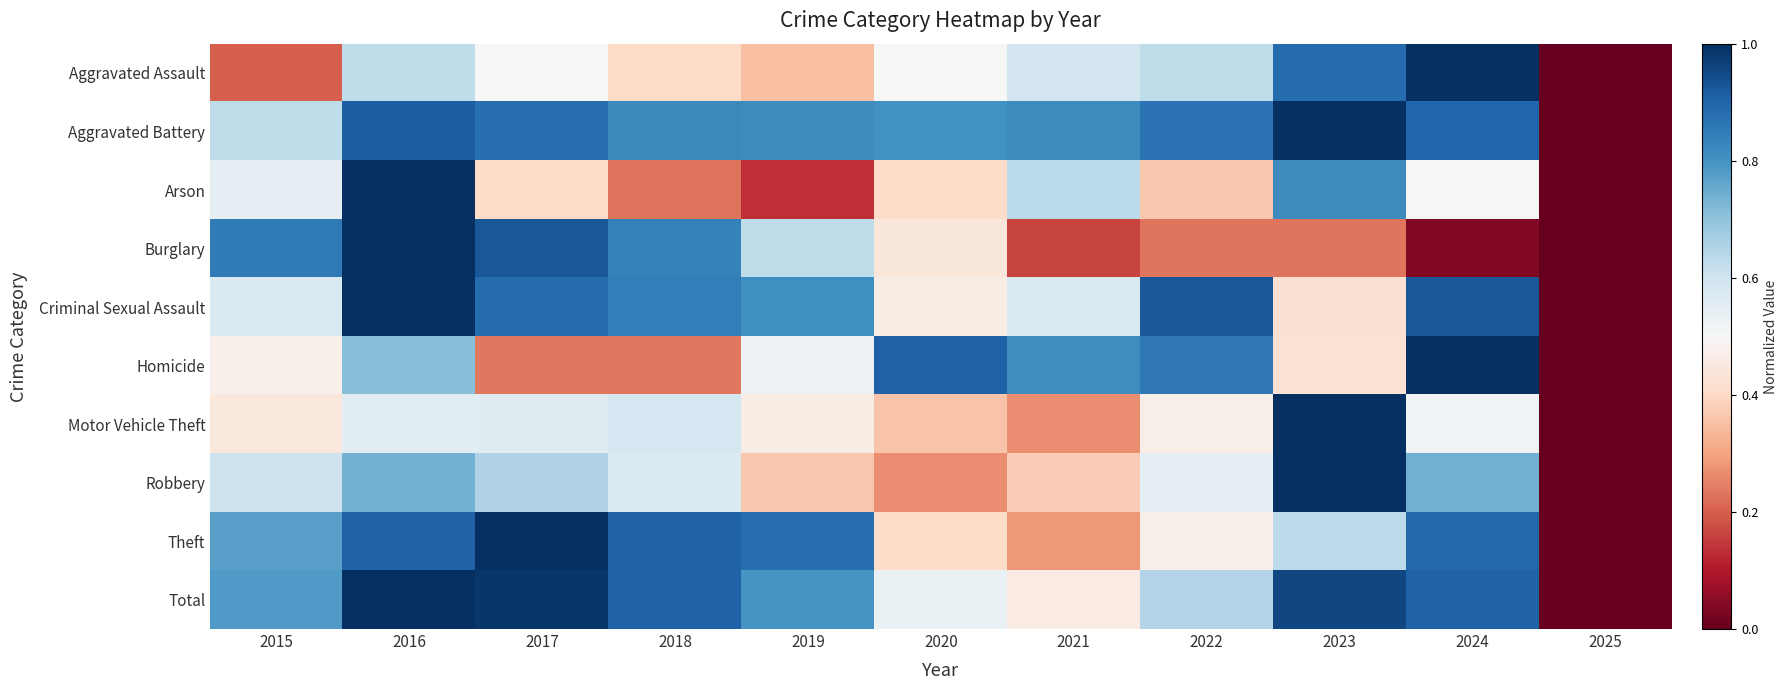

Reading left to right, list all the values displayed in this chart.

Aggravated Assault: 2015=0.2	2016=0.6	2017=0.5	2018=0.4	2019=0.3	2020=0.5	2021=0.6	2022=0.6	2023=0.9	2024=1.0	2025=0.0
Aggravated Battery: 2015=0.6	2016=0.9	2017=0.9	2018=0.8	2019=0.8	2020=0.8	2021=0.8	2022=0.9	2023=1.0	2024=0.9	2025=0.0
Arson: 2015=0.5	2016=1.0	2017=0.4	2018=0.2	2019=0.1	2020=0.4	2021=0.6	2022=0.4	2023=0.8	2024=0.5	2025=0.0
Burglary: 2015=0.9	2016=1.0	2017=0.9	2018=0.8	2019=0.6	2020=0.4	2021=0.2	2022=0.2	2023=0.2	2024=0.0	2025=0.0
Criminal Sexual Assault: 2015=0.6	2016=1.0	2017=0.9	2018=0.8	2019=0.8	2020=0.5	2021=0.6	2022=0.9	2023=0.4	2024=0.9	2025=0.0
Homicide: 2015=0.5	2016=0.7	2017=0.2	2018=0.2	2019=0.5	2020=0.9	2021=0.8	2022=0.9	2023=0.4	2024=1.0	2025=0.0
Motor Vehicle Theft: 2015=0.4	2016=0.6	2017=0.6	2018=0.6	2019=0.5	2020=0.4	2021=0.3	2022=0.5	2023=1.0	2024=0.5	2025=0.0
Robbery: 2015=0.6	2016=0.7	2017=0.6	2018=0.6	2019=0.4	2020=0.3	2021=0.4	2022=0.5	2023=1.0	2024=0.7	2025=0.0
Theft: 2015=0.8	2016=0.9	2017=1.0	2018=0.9	2019=0.9	2020=0.4	2021=0.3	2022=0.5	2023=0.6	2024=0.9	2025=0.0
Total: 2015=0.8	2016=1.0	2017=1.0	2018=0.9	2019=0.8	2020=0.5	2021=0.5	2022=0.6	2023=1.0	2024=0.9	2025=0.0